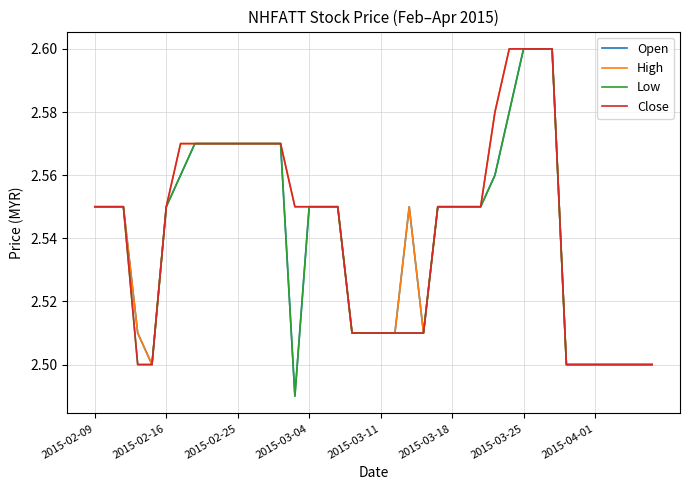

What is the maximum value for High?

2.6